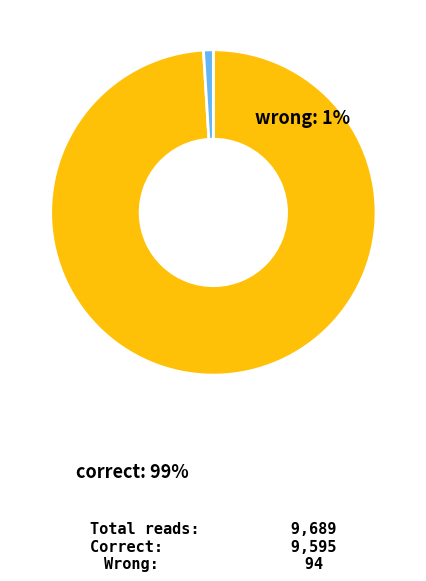

Do wrong and correct together represent more than half of the pie?

Yes